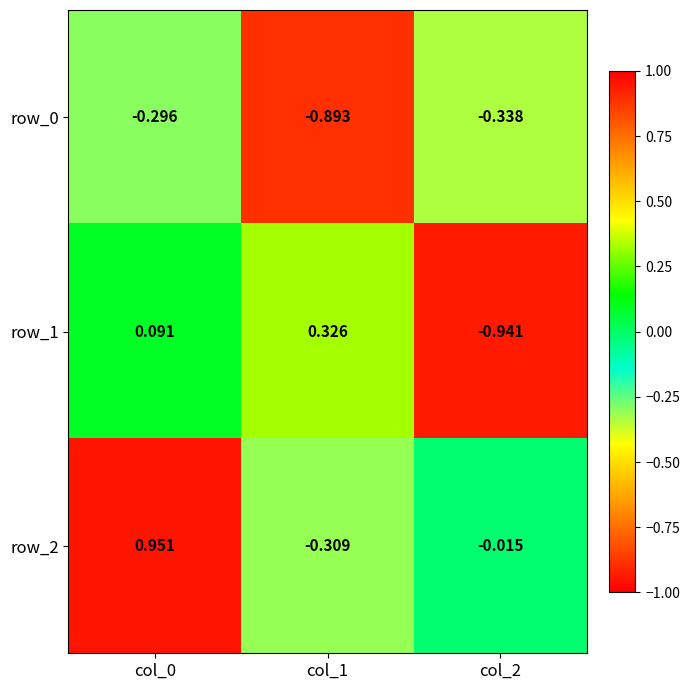

Is the value of row_2 at col_0 greater than the value of row_0 at col_1?

Yes